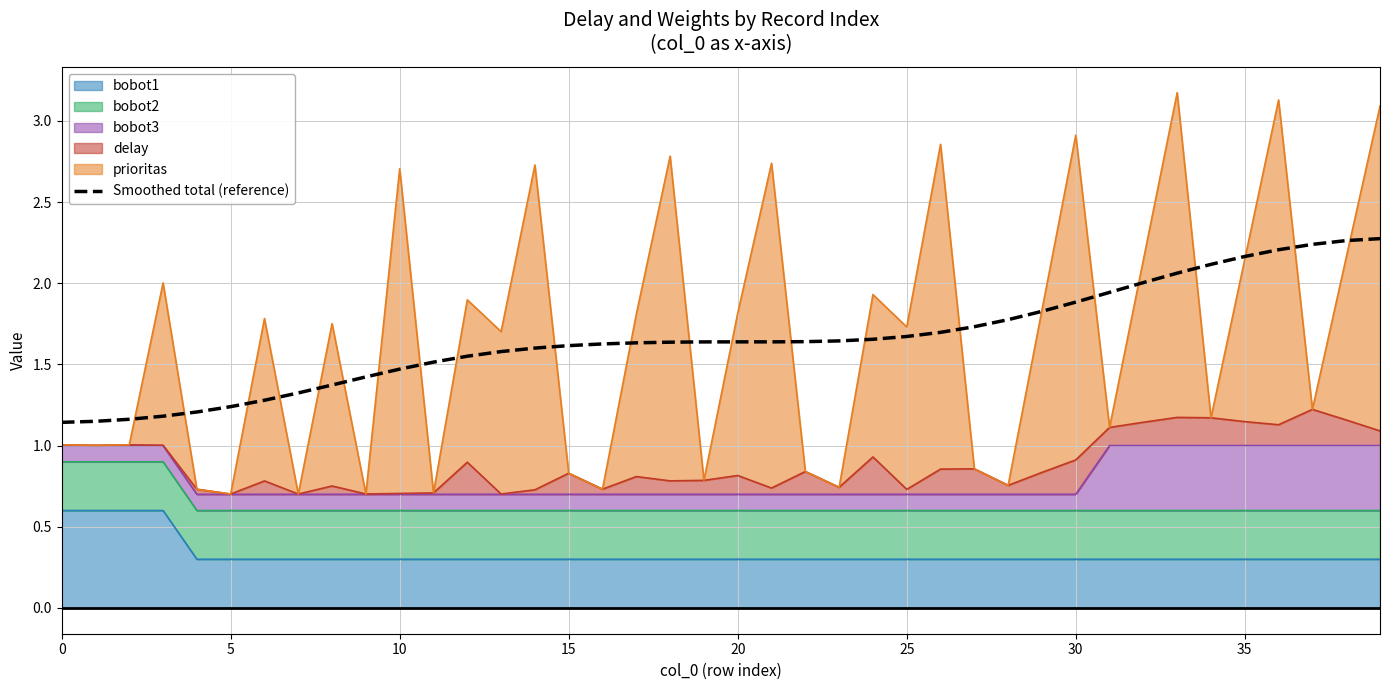

What is the label of the 40th point from the left?

39